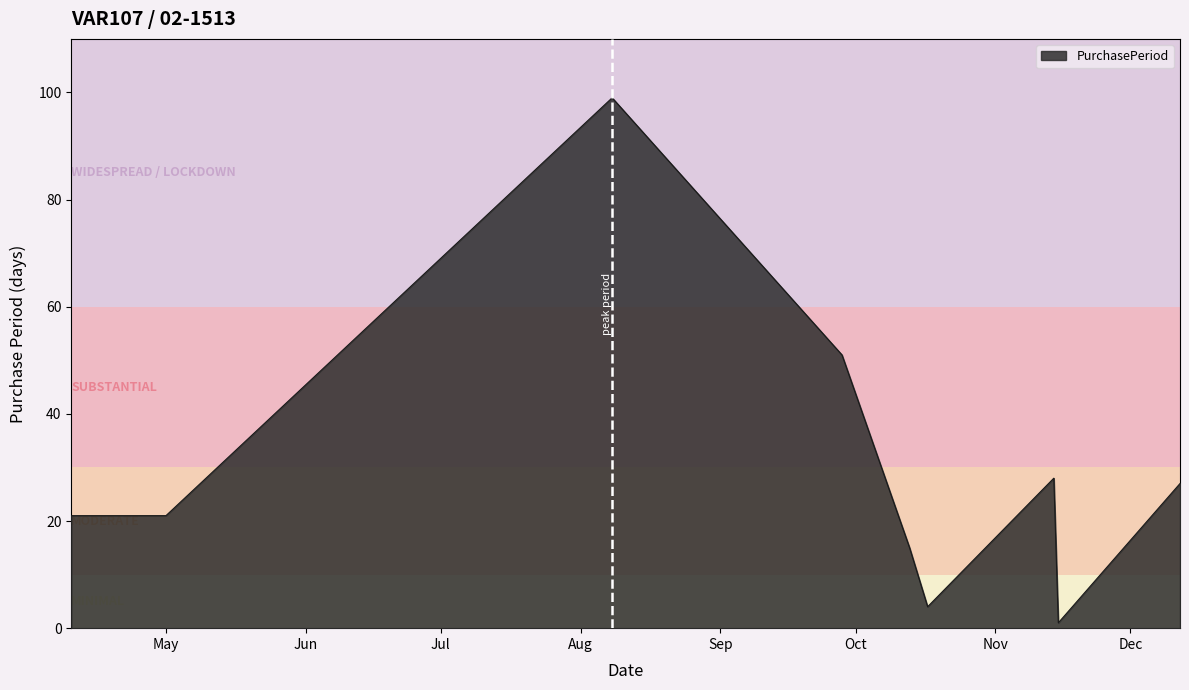

What is the greatest value displayed?

99